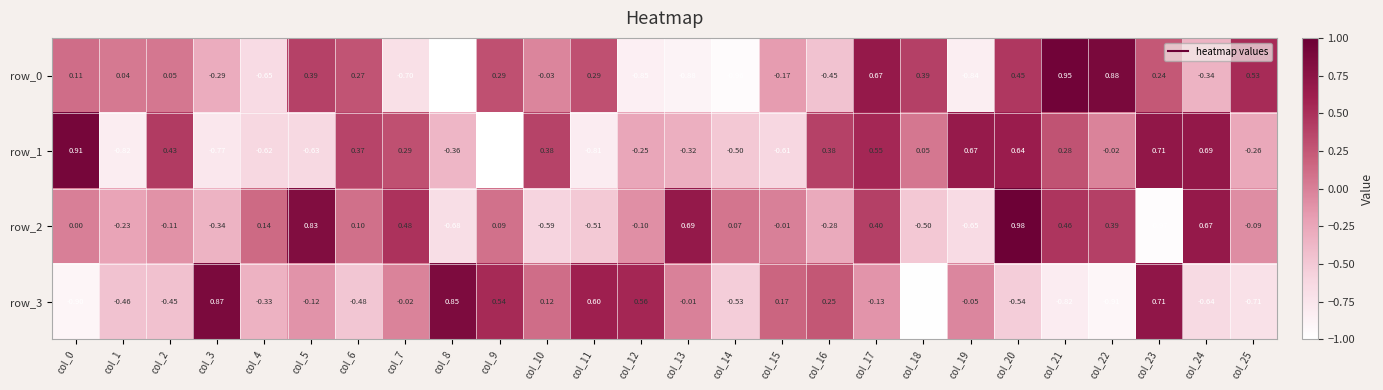

How many distinct data groups are displayed?

4